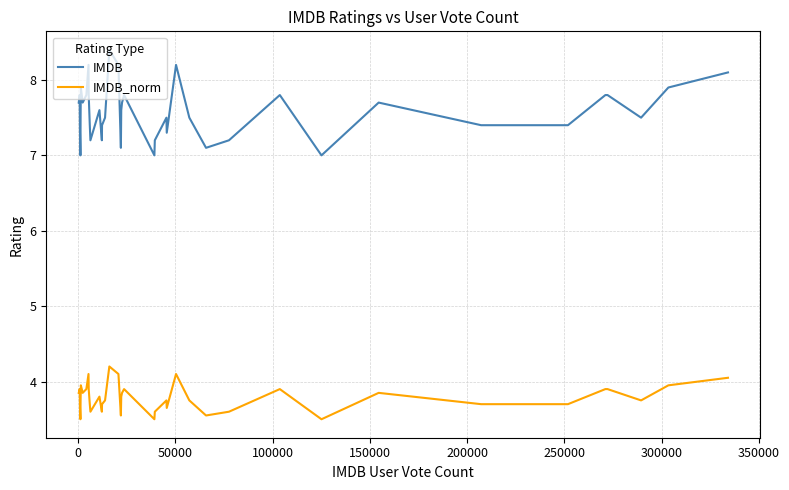

List the series in order of their overall mean, highest first.

IMDB, IMDB_norm